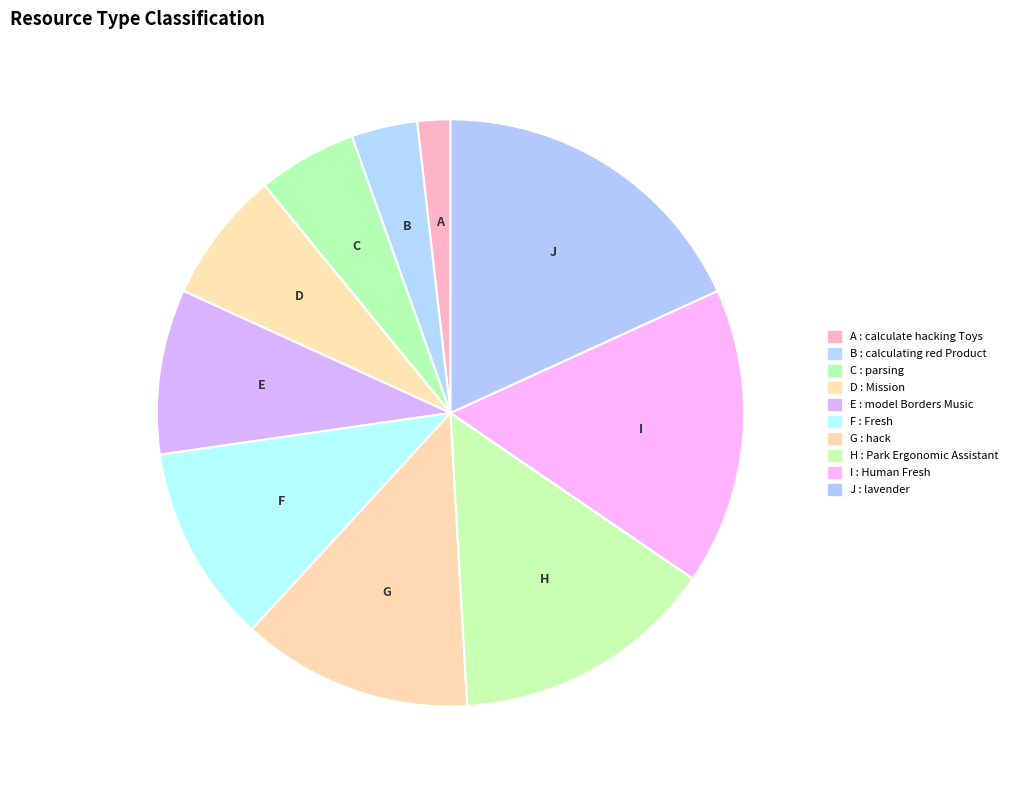

Which category has the biggest portion of the pie?

lavender